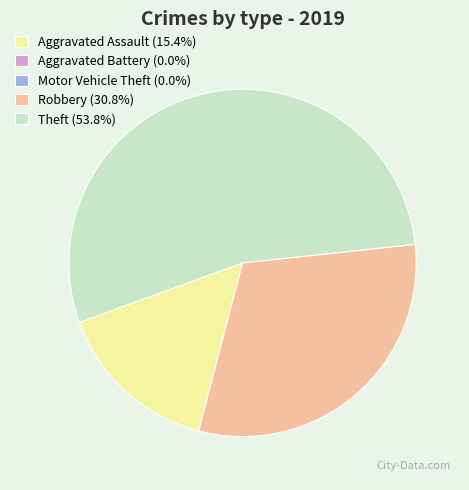

Is there any slice that represents more than half of the pie?

Yes